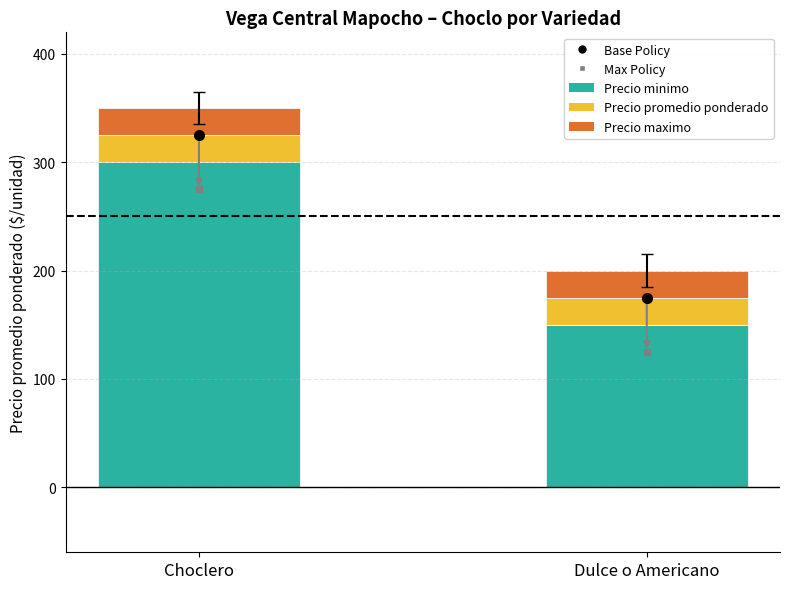

What is the maximum value for Precio minimo?

300